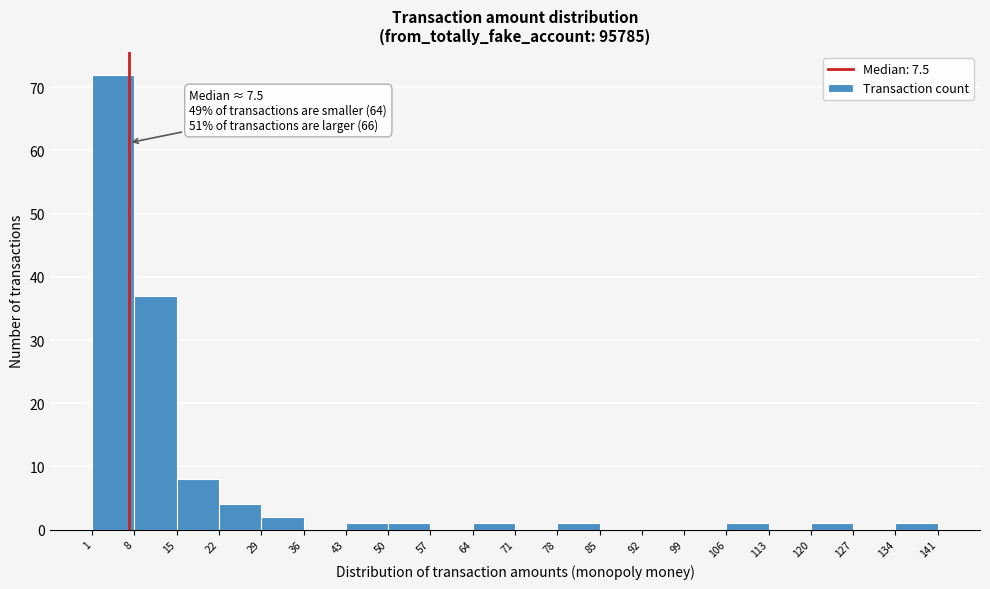

Which range on the x-axis has the tallest bar?

1 to 8